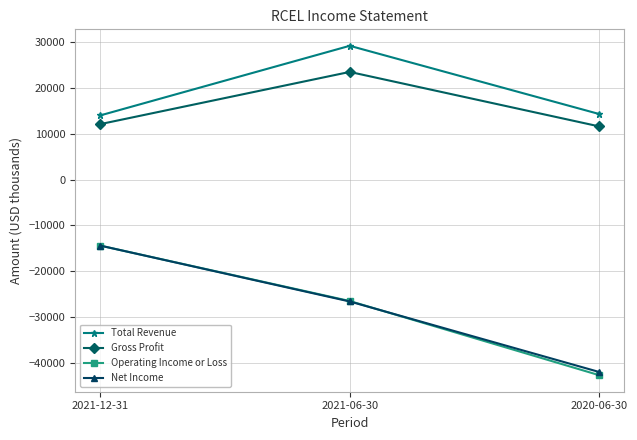

What is the average value of the Net Income series?

-27667